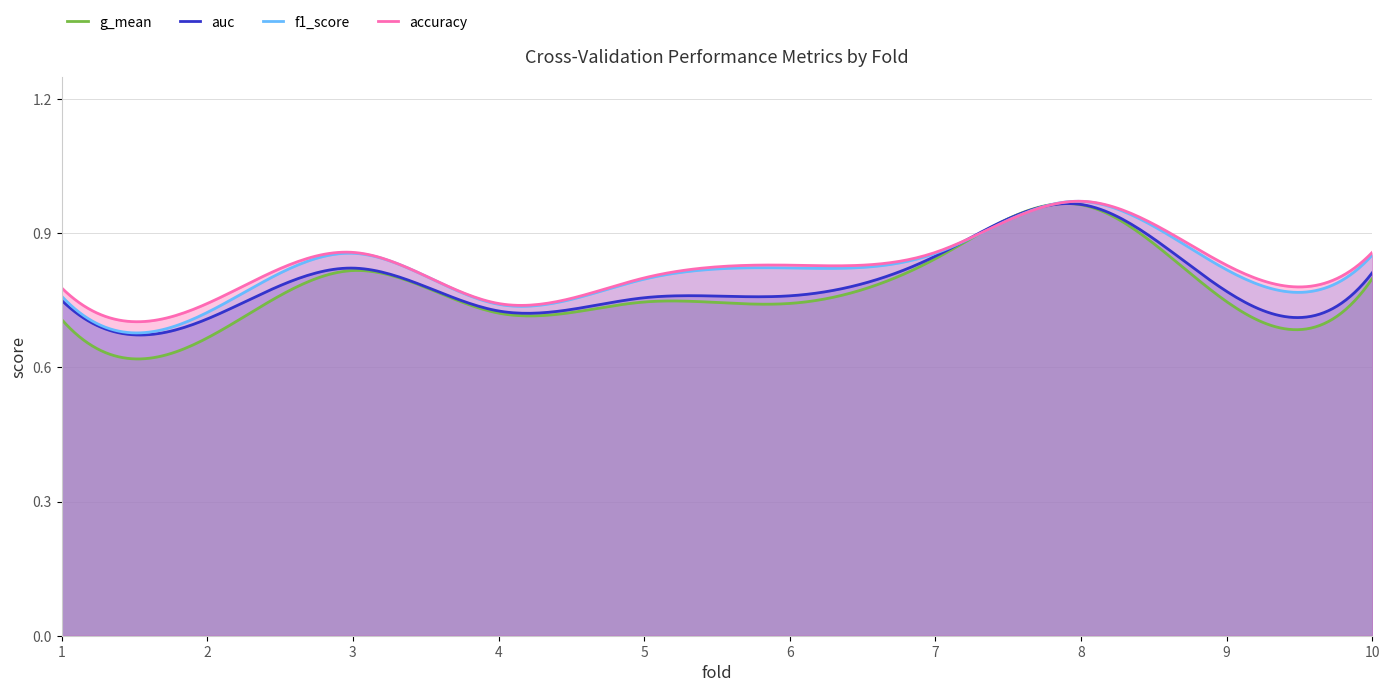

Which series has the largest total across all categories?

accuracy